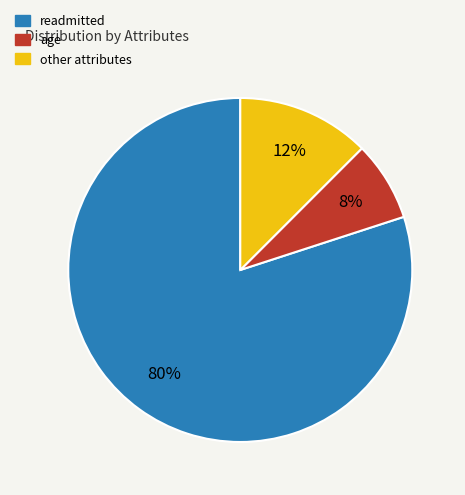

Does any single category account for the majority?

Yes